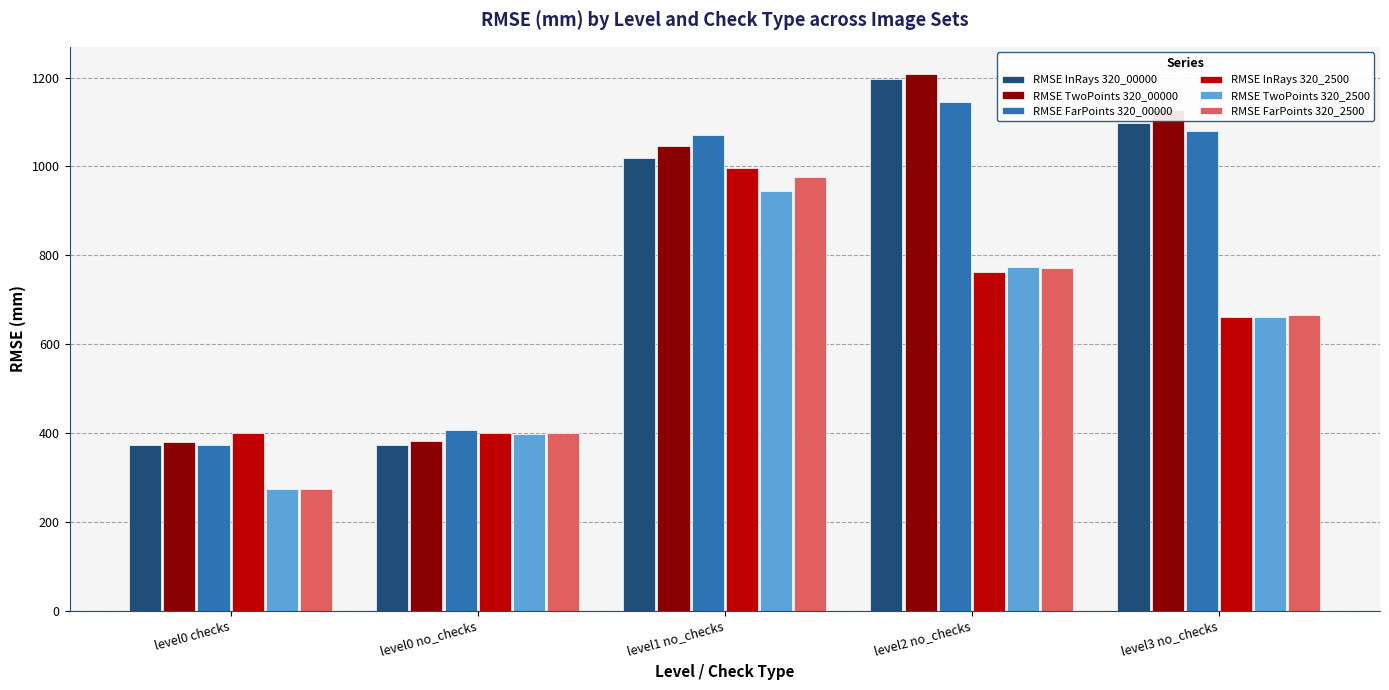

The RMSE TwoPoints 320_00000 series shows 101.7 at level0 checks. True or false?

False